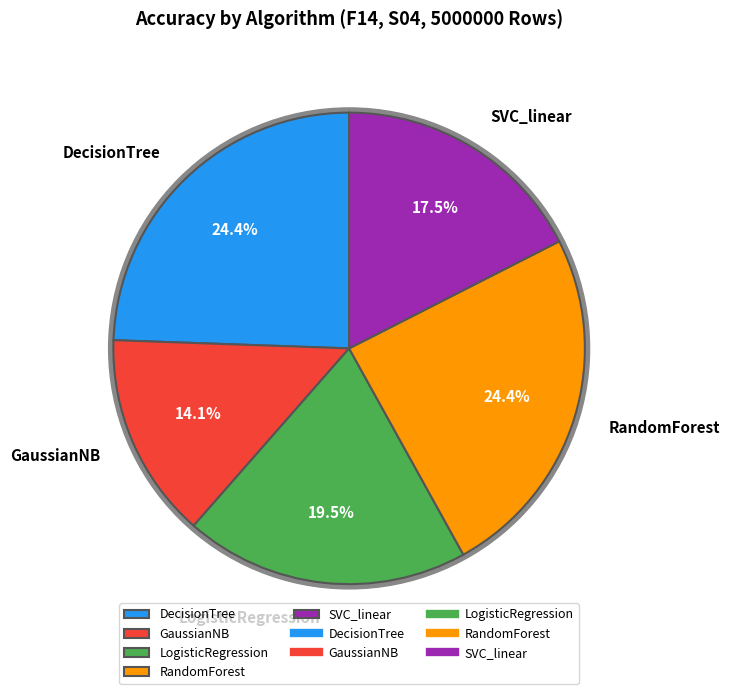

How many slices are in this pie chart?

5